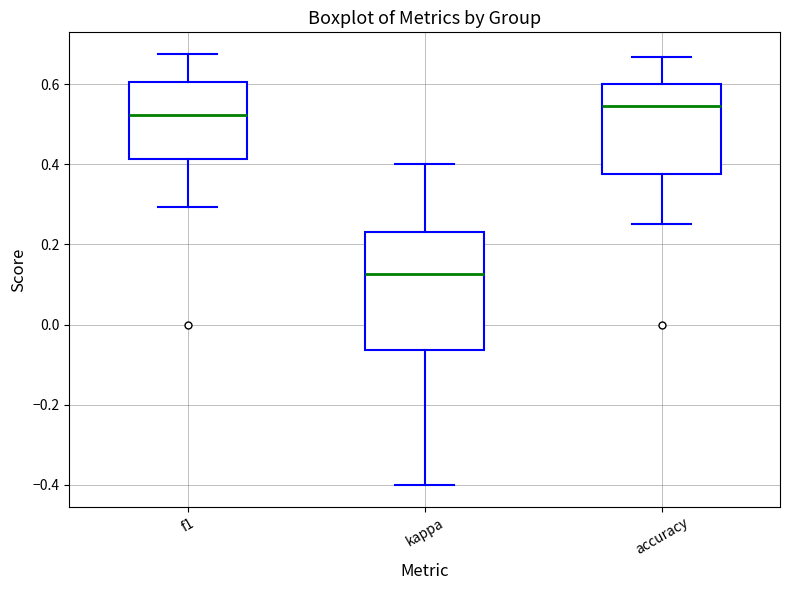

Which box is the tallest, from its lower edge to its upper edge?

kappa